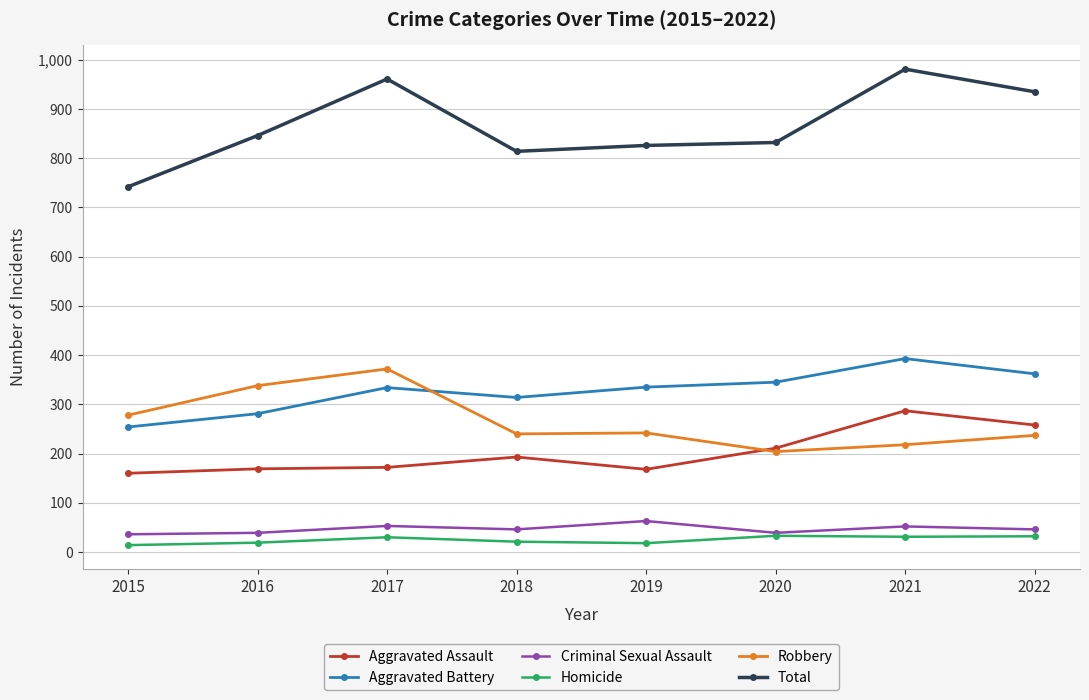

Where is Aggravated Assault nearest to the value 223?

2020